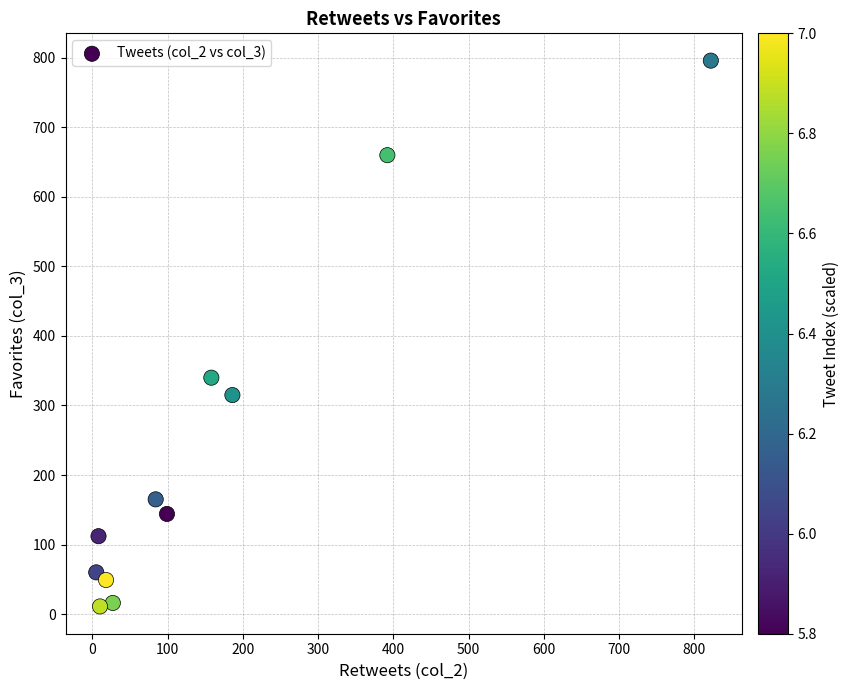

What Y value in the scatter plot is closest to 403?

340